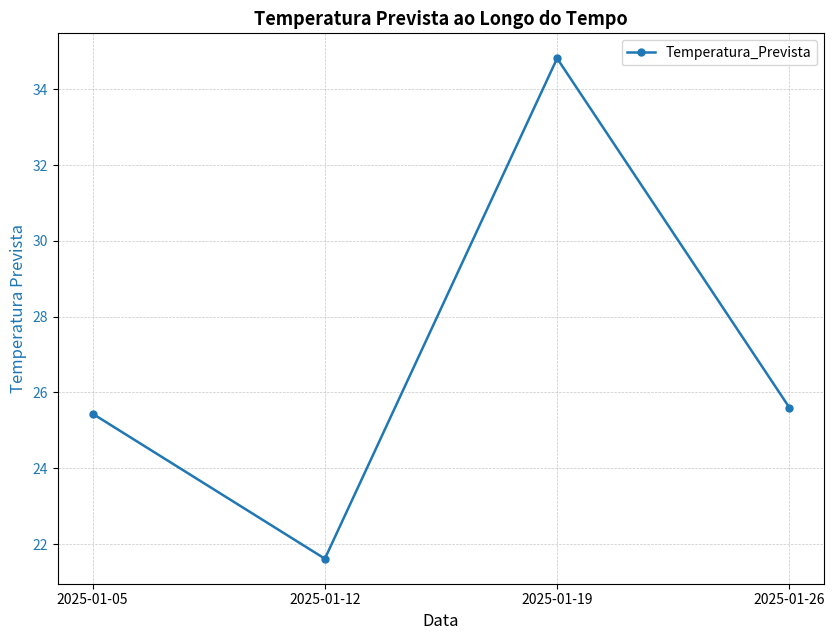

At which category does the chart reach its minimum across all series?

2025-01-12